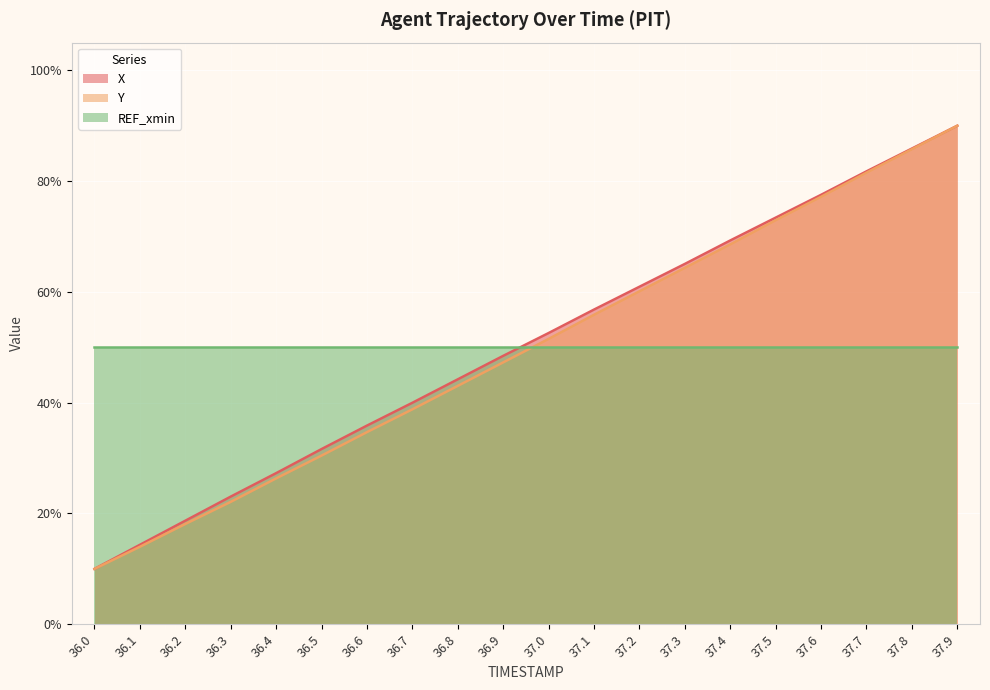

What is the value of the X point at the 18th from the left?

81.8